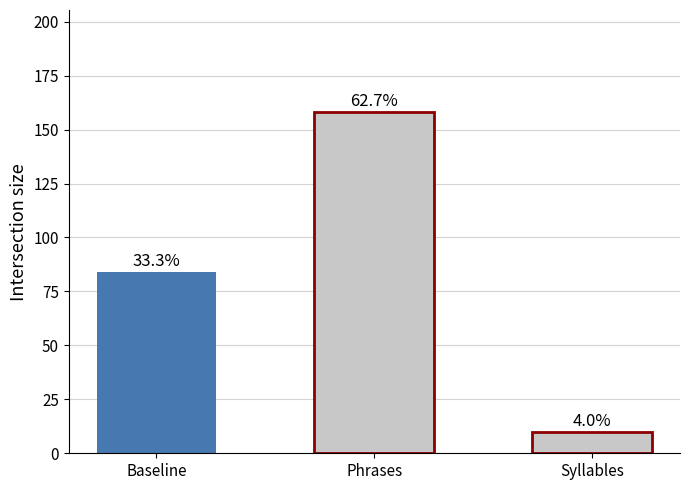

Are the bars horizontal?

No